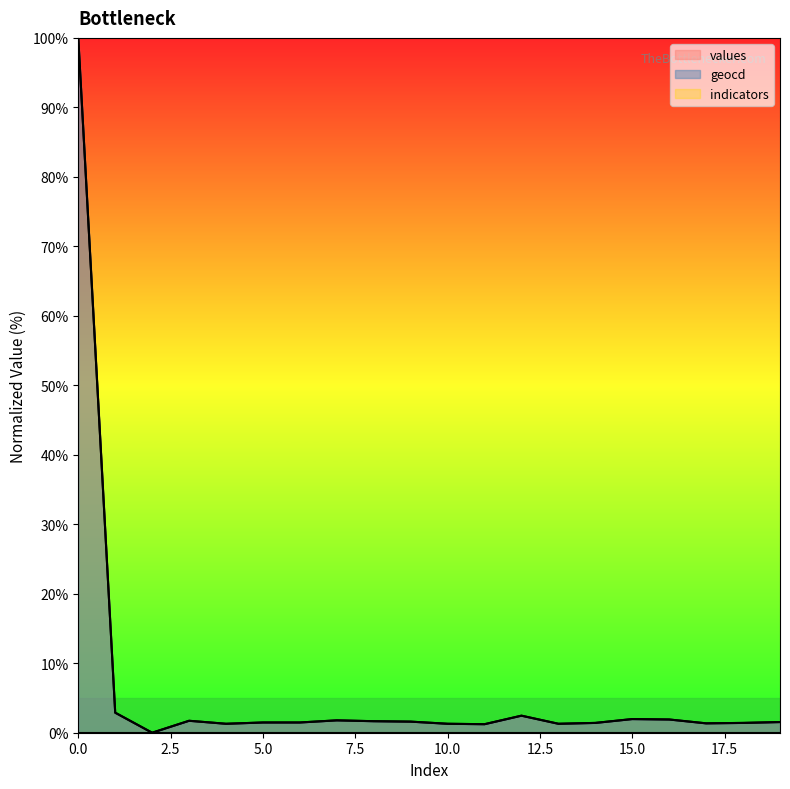

Which series changed the most between 7 and 10?

values